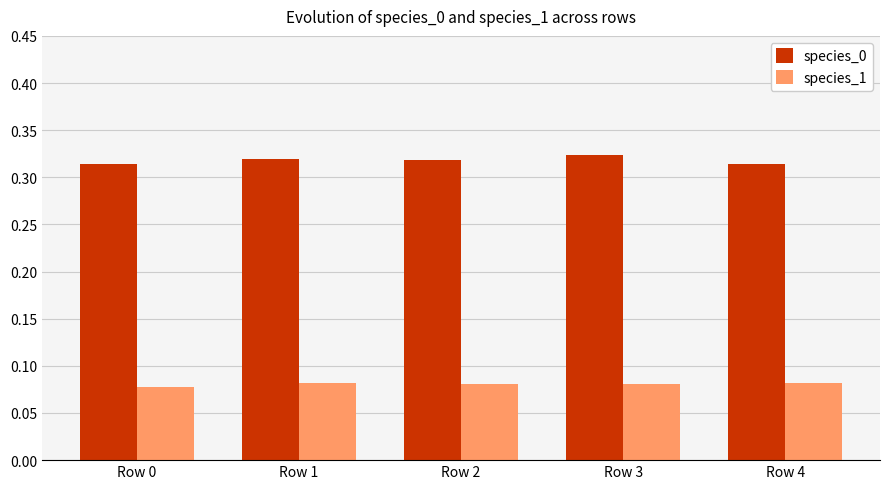

What is the sum of the species_1 values at Row 2 and Row 3?

0.2